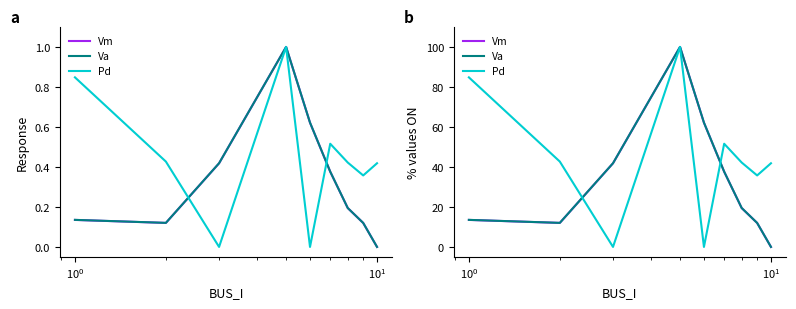

After their last crossing, which series has the higher values: Vm or Pd?

Pd